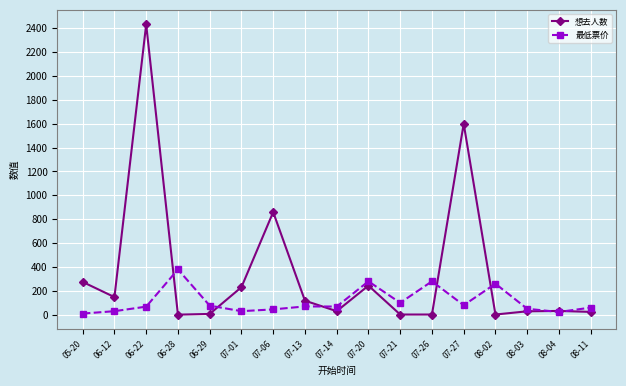

Which series has the largest range (max minus min)?

想去人数